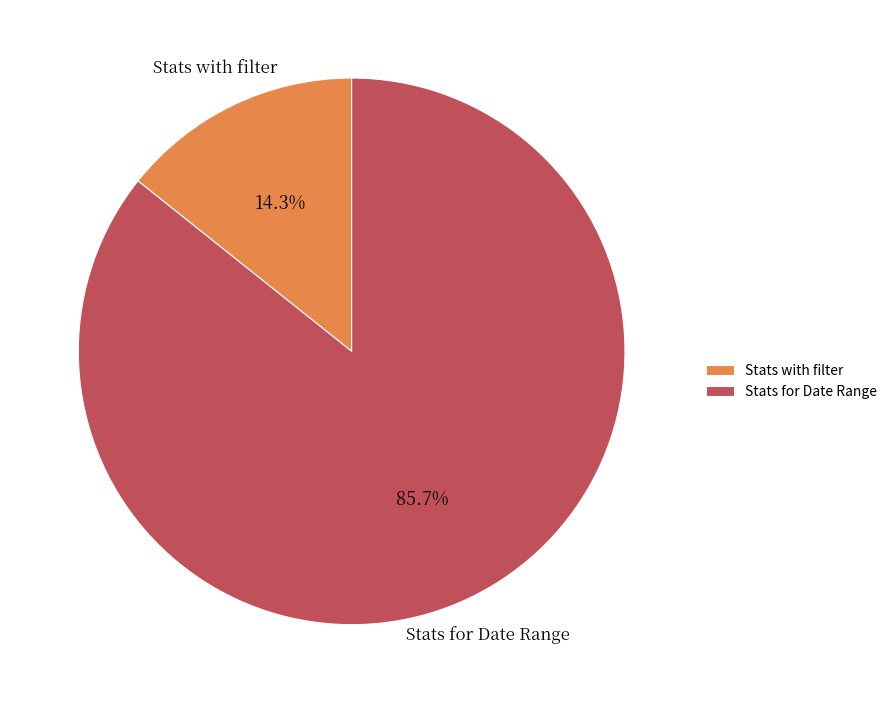

Count the number of slices in the pie.

2